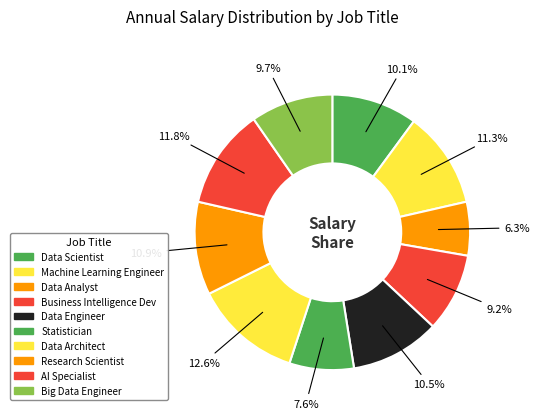

What portion of the pie excludes Data Engineer?

89.5%